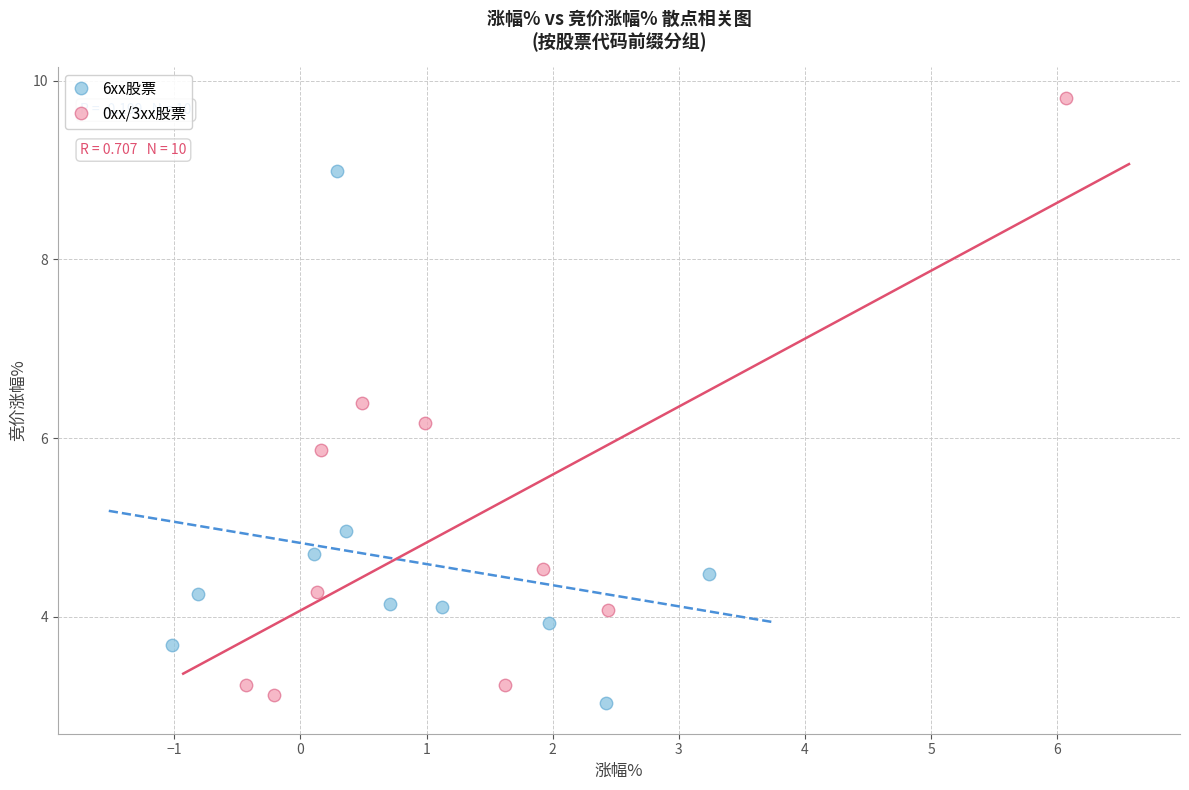

Which series has the largest Y range (max minus min)?

0xx/3xx股票